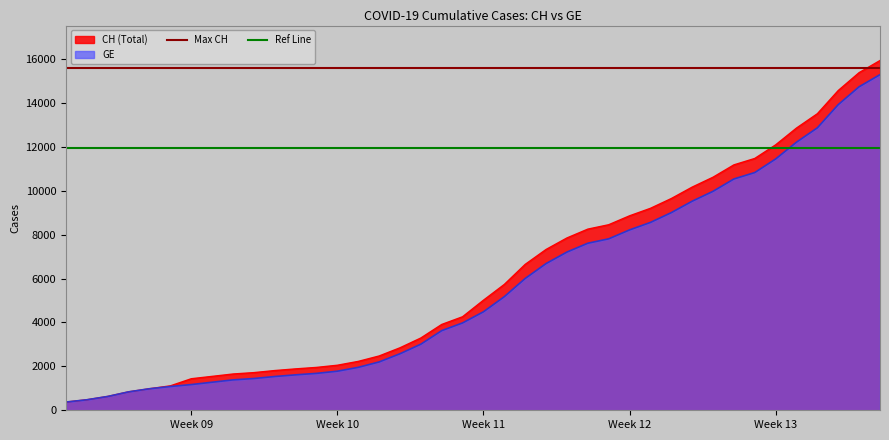

Does the chart have visible grid lines?

No